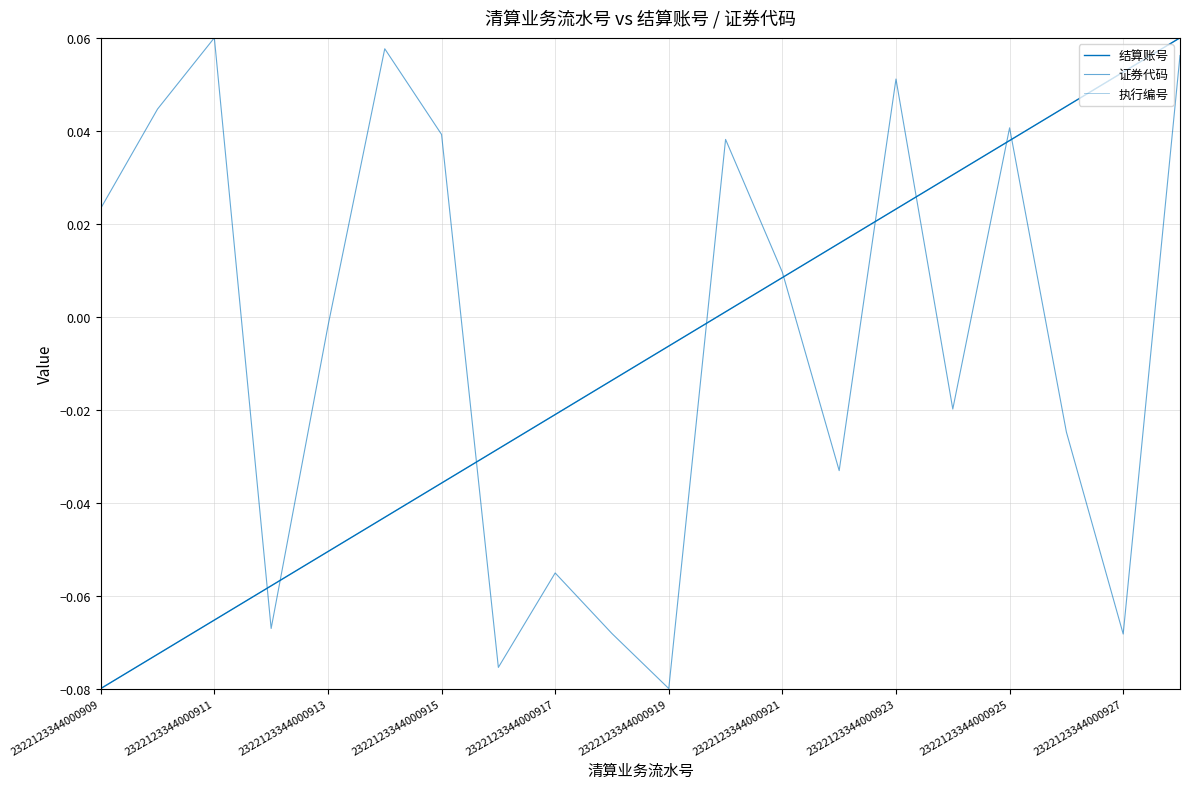

Does the chart display data point markers on the line(s)?

No